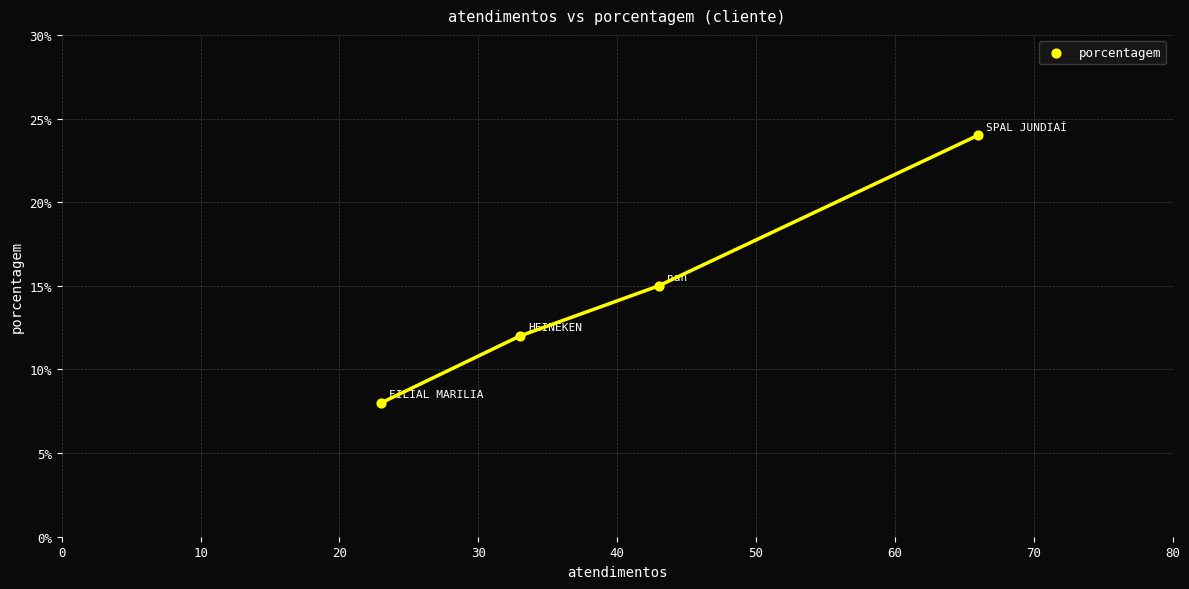

What Y value in the scatter plot is closest to 16?

15